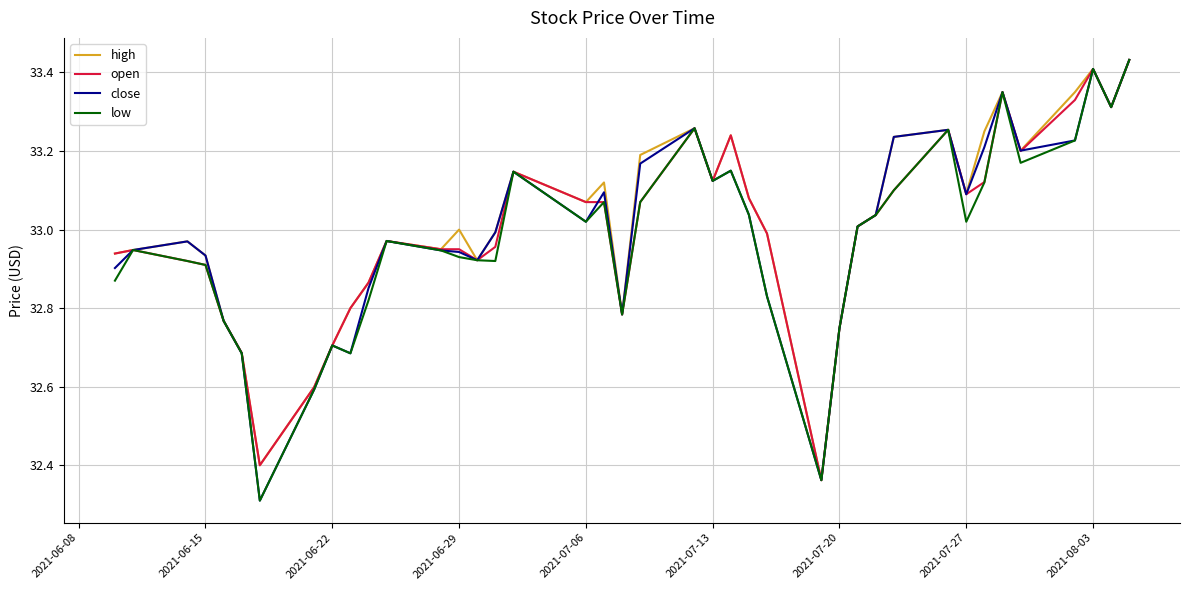

True or false: close and high cross at least once.

False